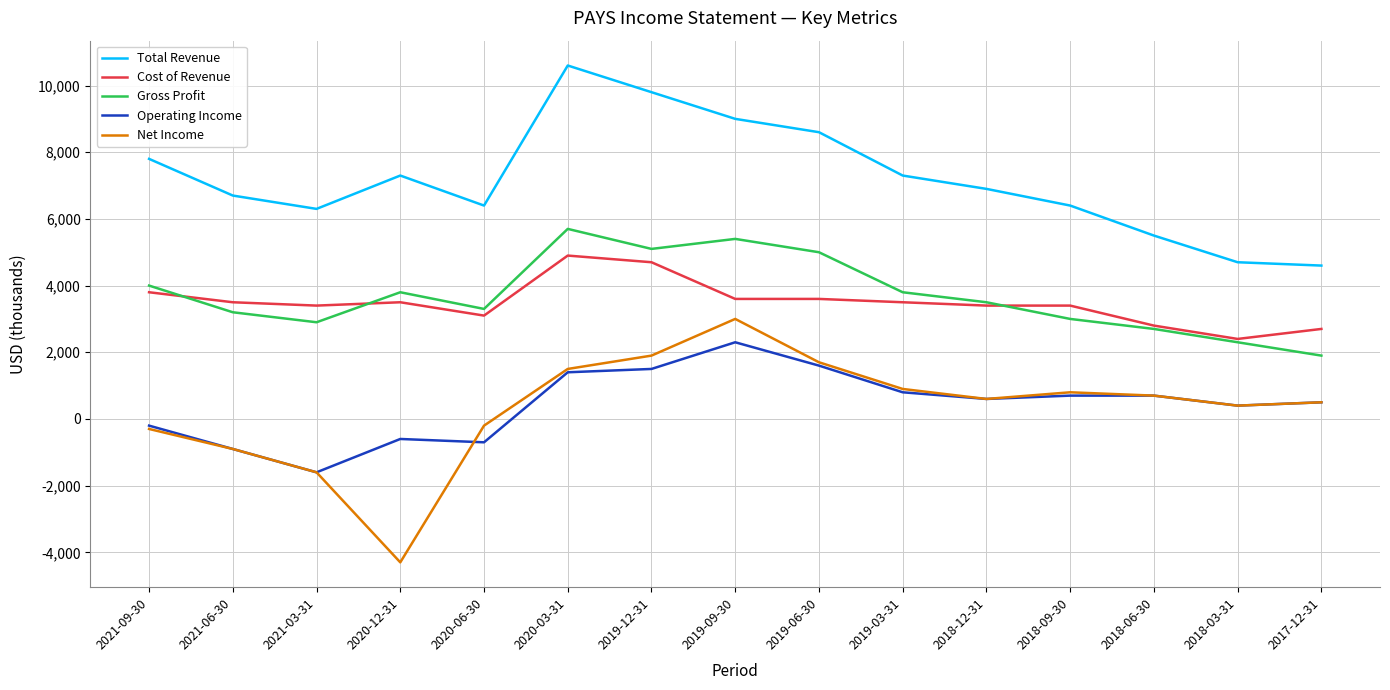

Which series has the widest spread of values?

Net Income